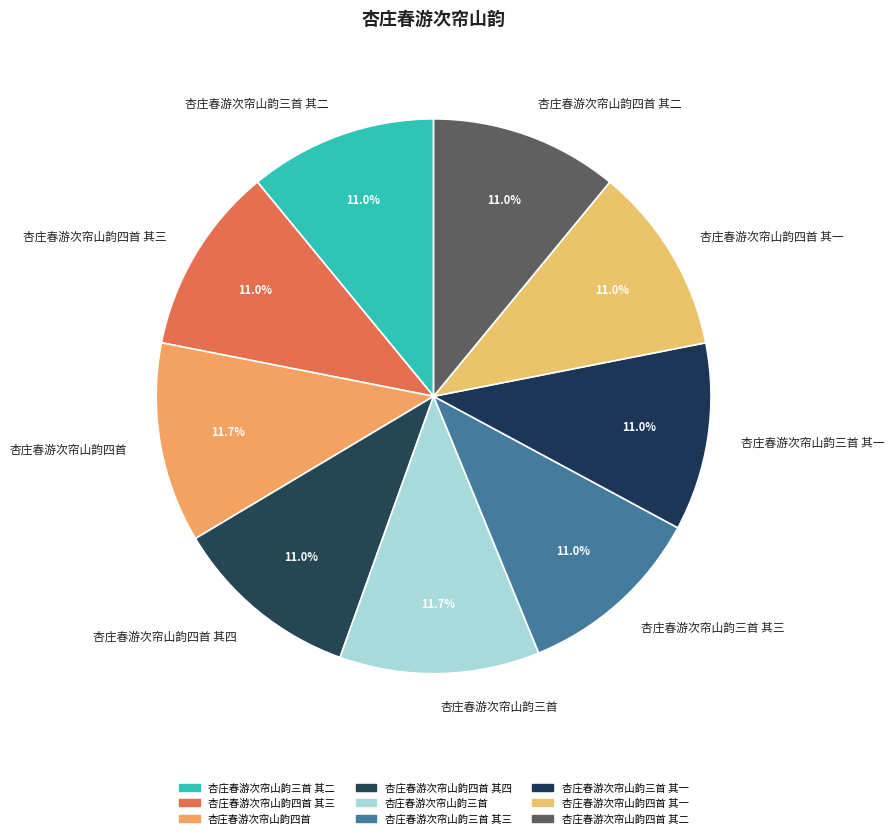

Combined, do 杏庄春游次帘山韵三首 and 杏庄春游次帘山韵四首 account for over 50%?

No